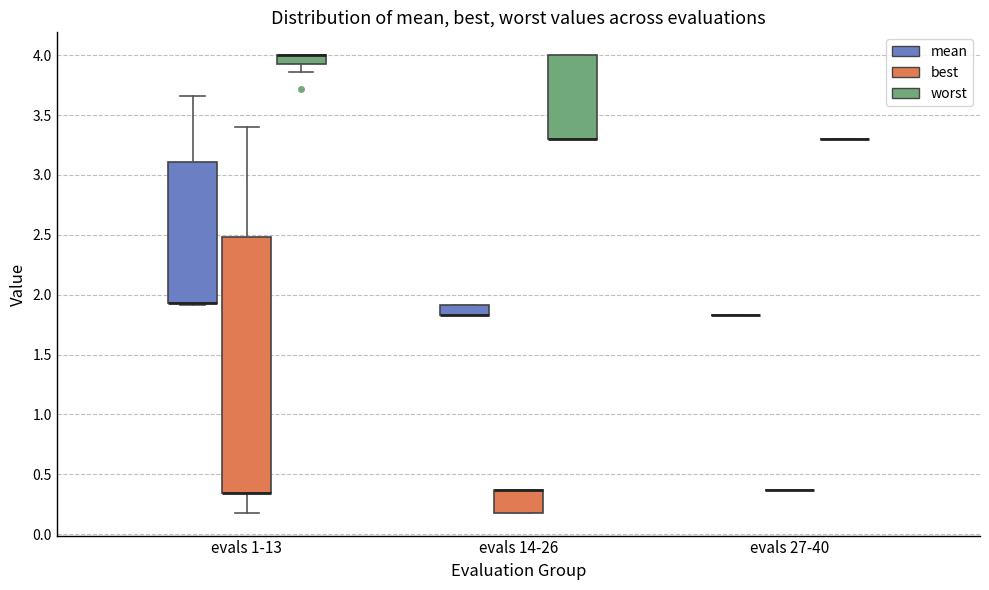

Comparing the boxes themselves (not the whiskers), which one is the tallest?

evals 1-13 (best)